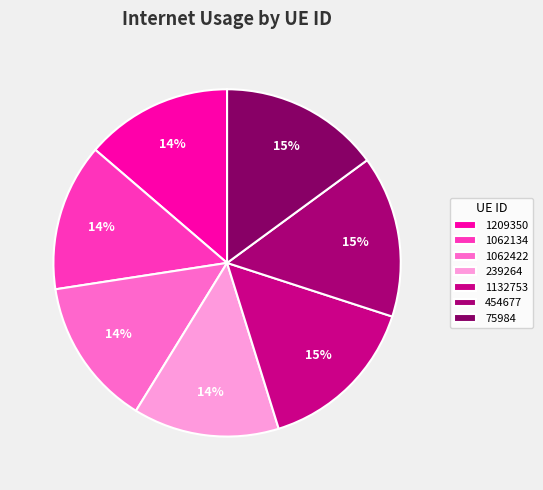

Which category has the smallest portion of the pie?

239264